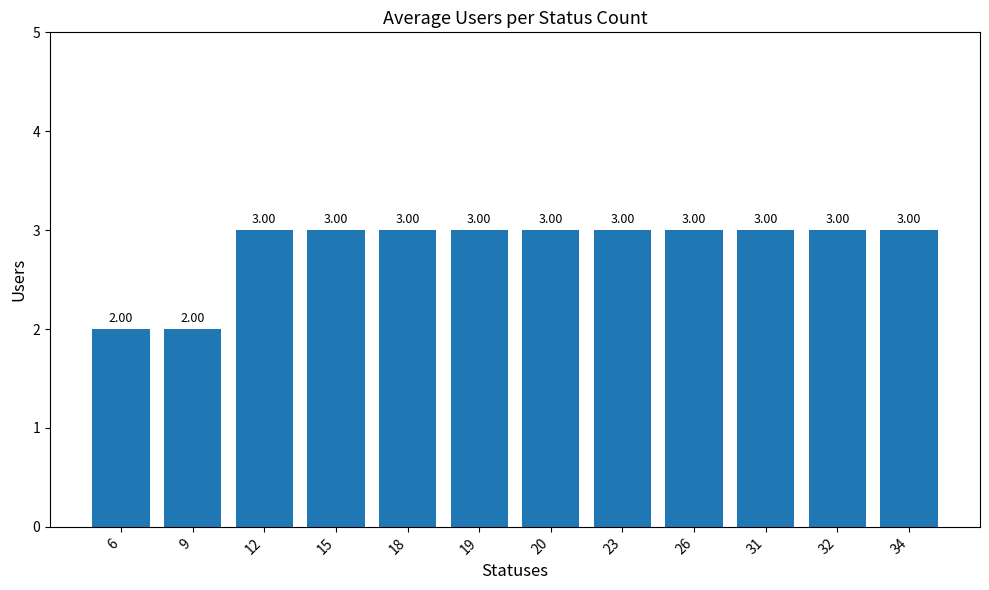

Reading left to right, list all the values displayed in this chart.

6=2	9=2	12=3	15=3	18=3	19=3	20=3	23=3	26=3	31=3	32=3	34=3